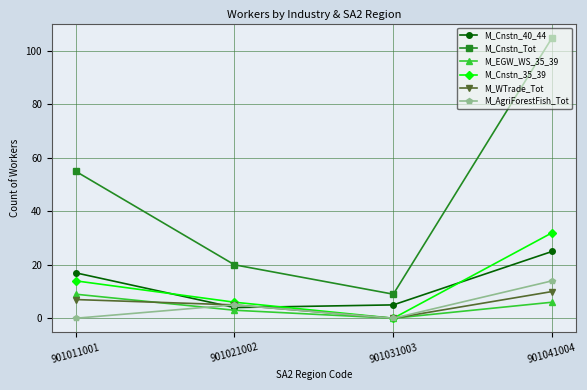

True or false: M_Cnstn_Tot and M_Cnstn_35_39 intersect in this chart.

False